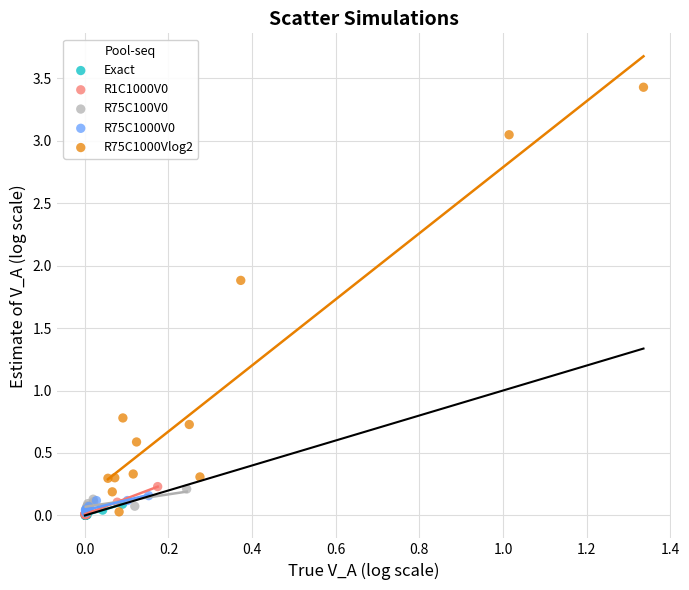

Which series has the largest Y range (max minus min)?

R75C1000Vlog2